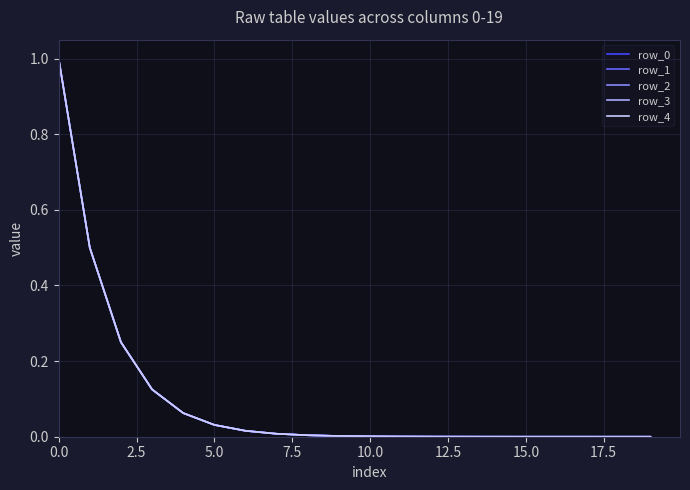

True or false: row_2 and row_3 intersect in this chart.

False